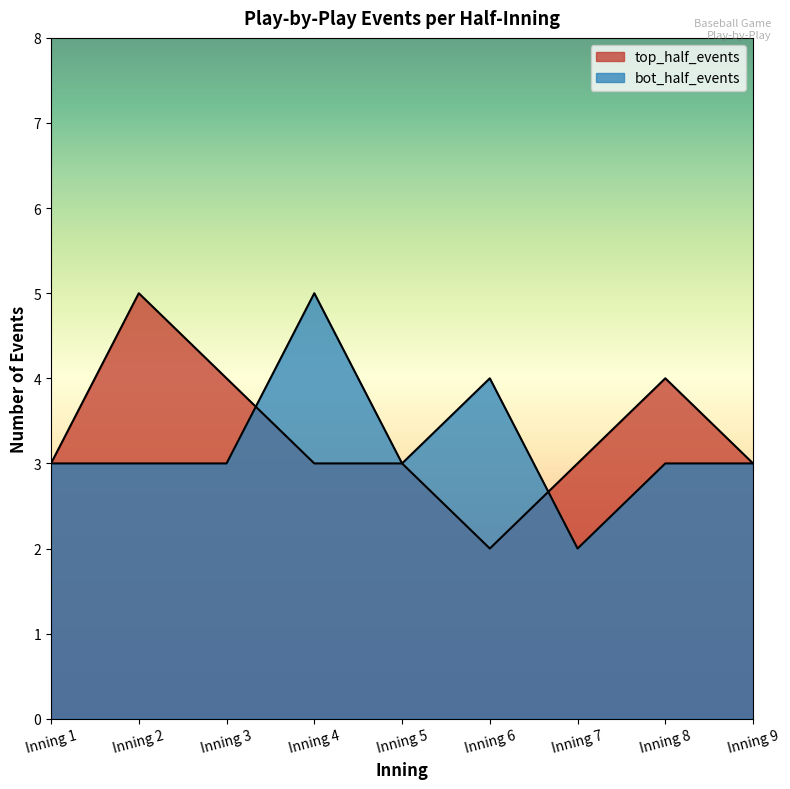

The top_half_events series shows 4 at Inning 1. True or false?

False